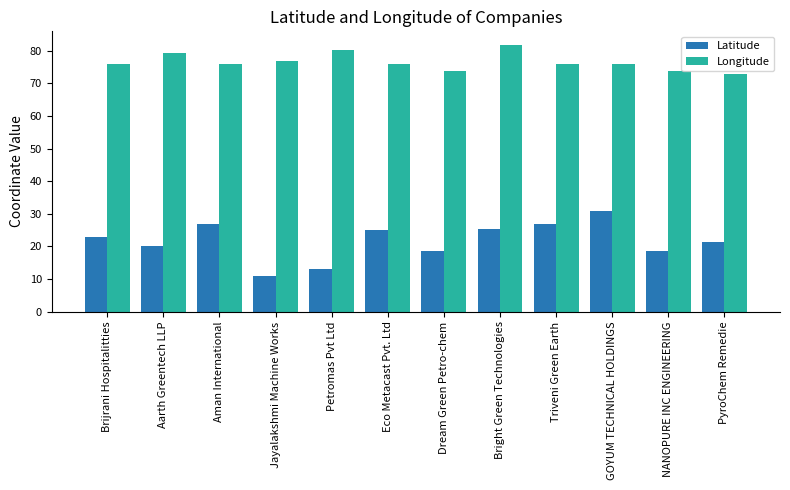

How many data points in Longitude are above 75?

9